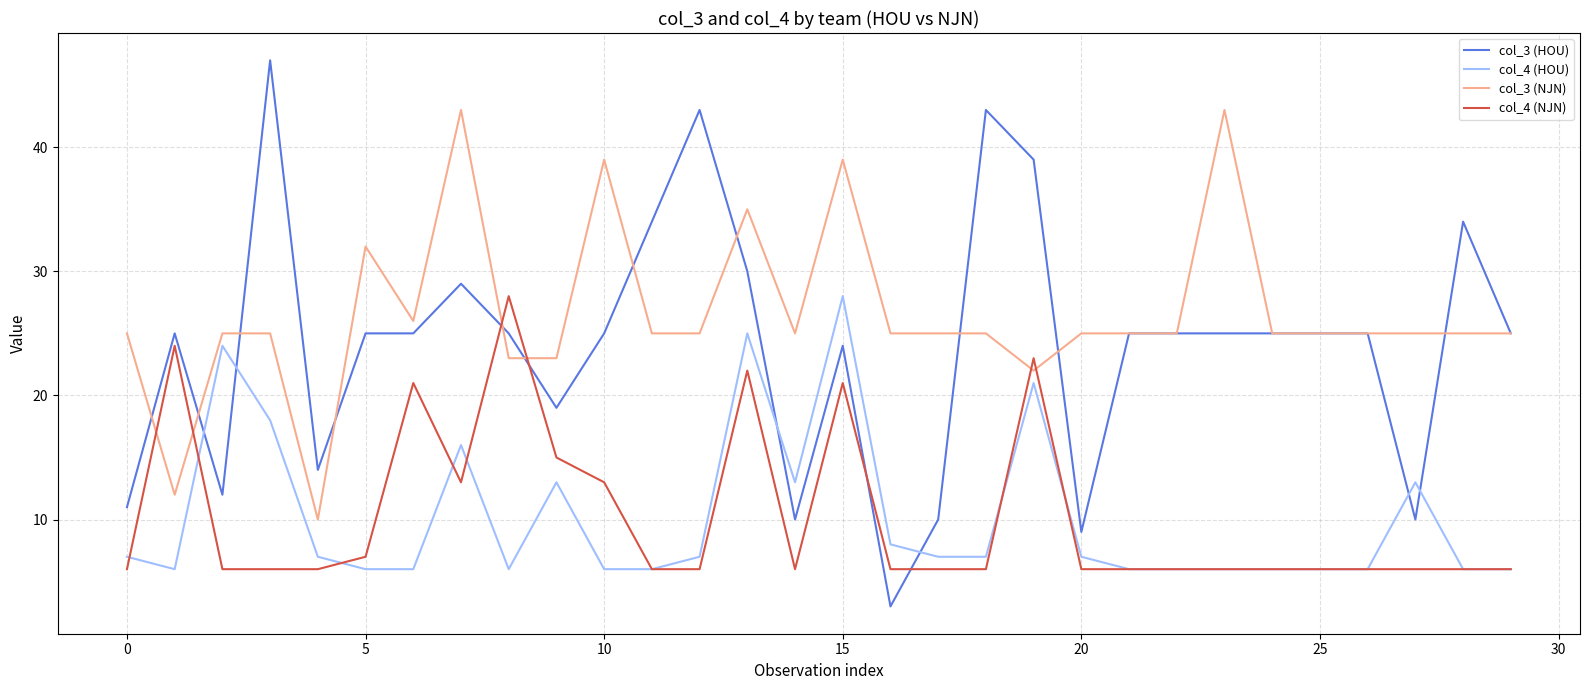

Which series has the widest spread of values?

col_3 (HOU)